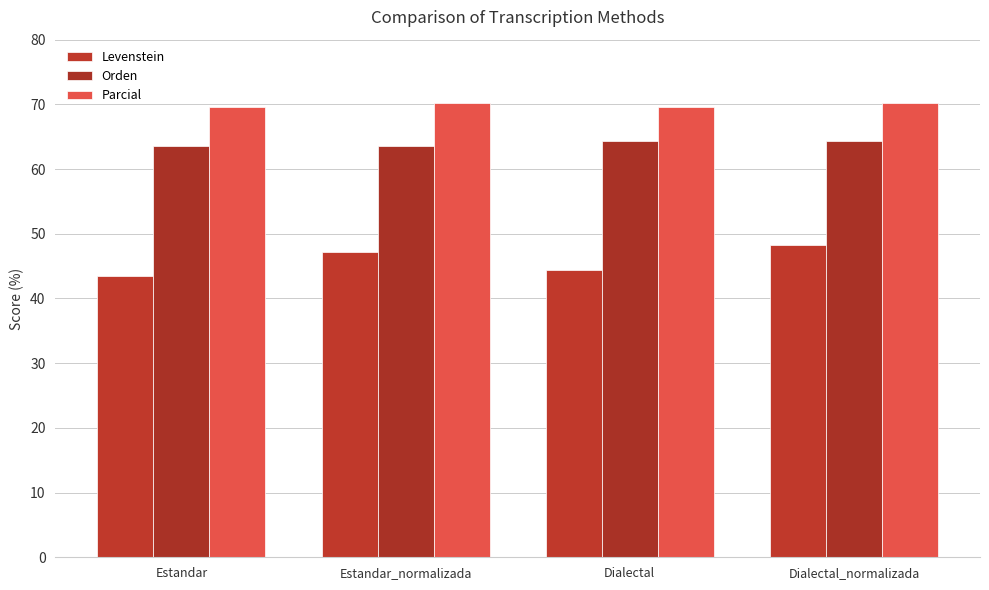

List the labels in order of Parcial value, smallest first.

Estandar, Dialectal, Estandar_normalizada, Dialectal_normalizada